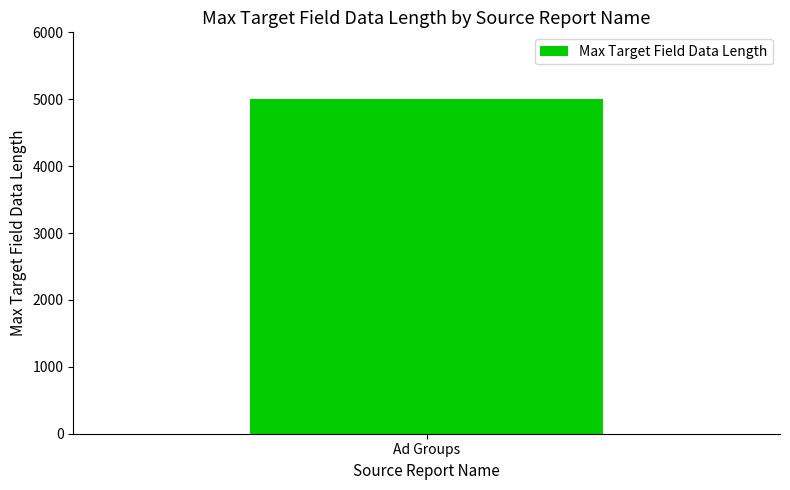

At which label does the data first exceed 2000?

Ad Groups